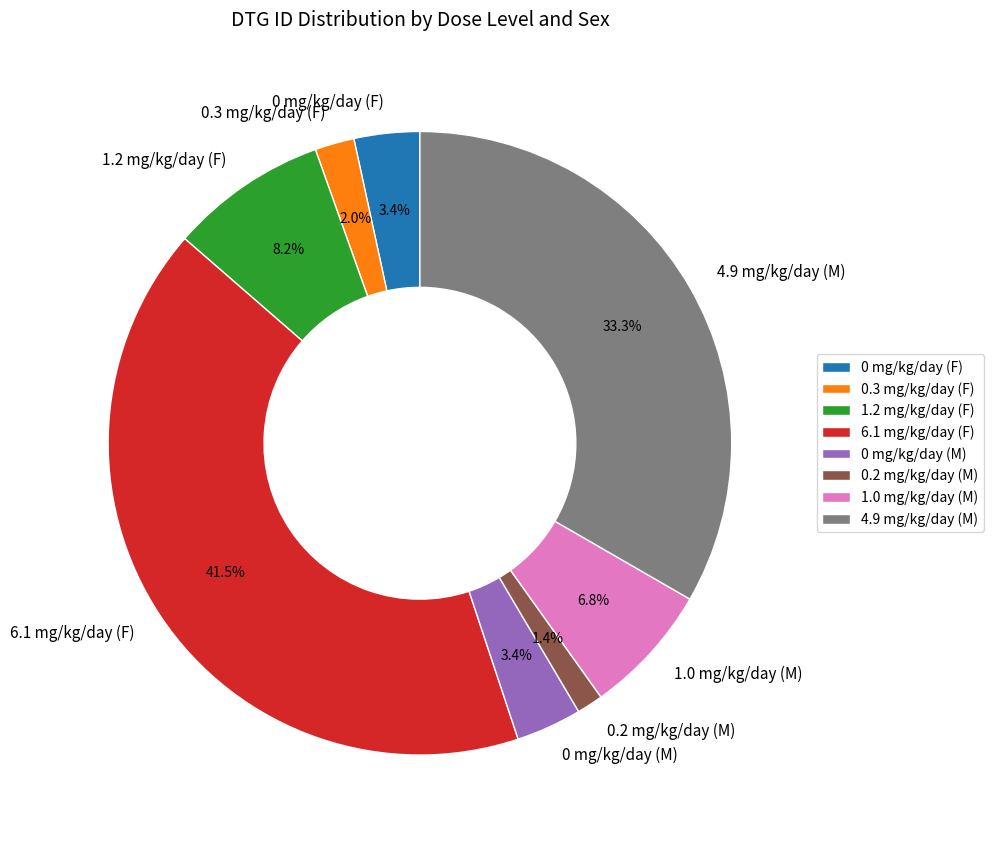

Which slice is the largest?

6.1 mg/kg/day (F)